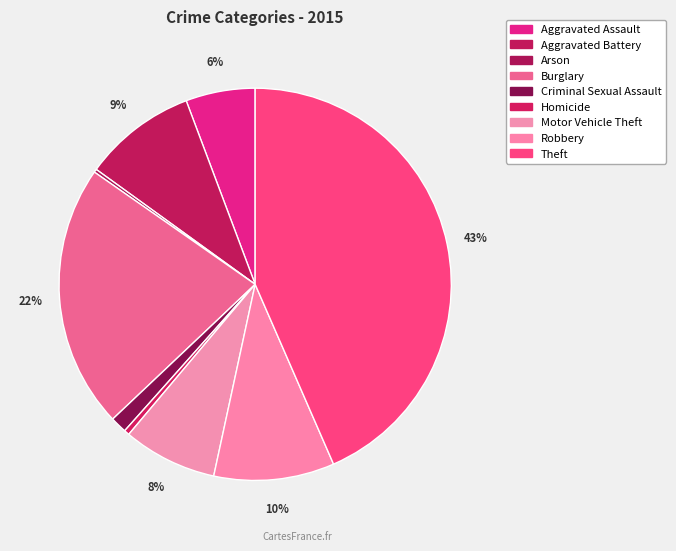

What percentage is the Criminal Sexual Assault slice, to the nearest percent?

1%